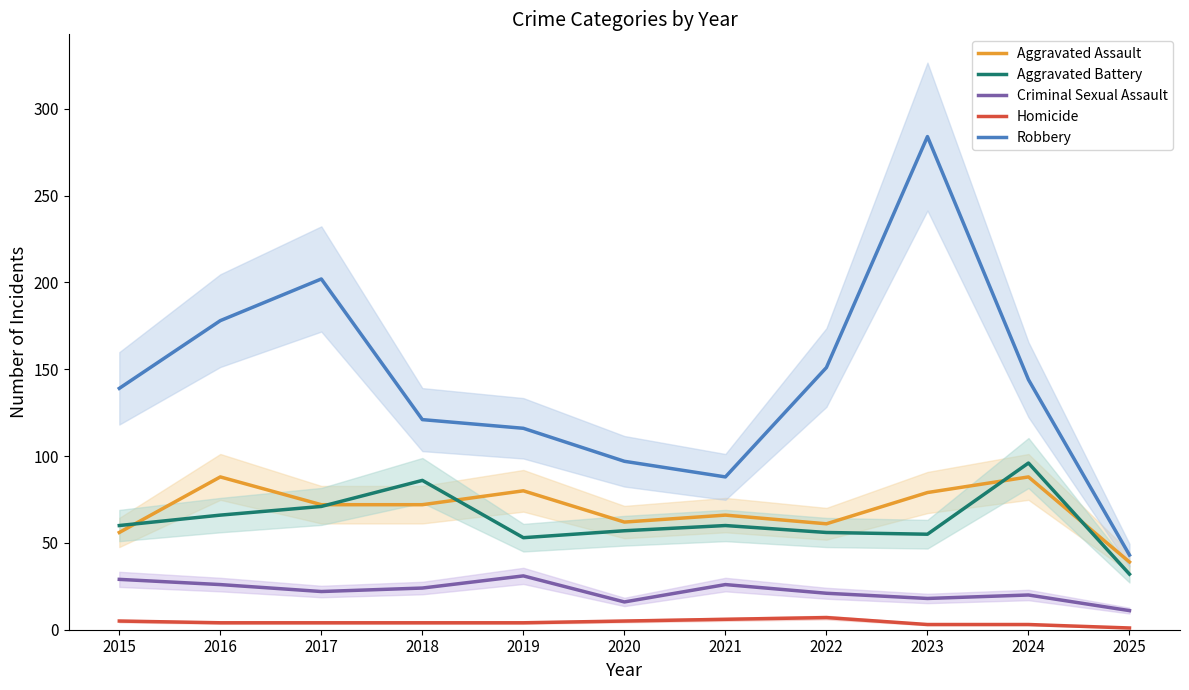

What value does the Aggravated Battery series have at 2025, to the nearest 5?

30